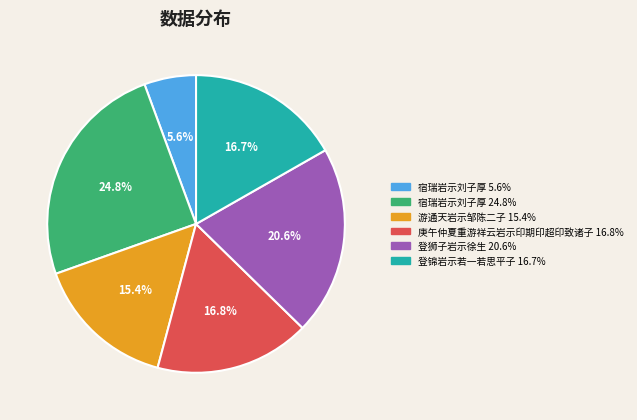

Does any single category account for the majority?

No